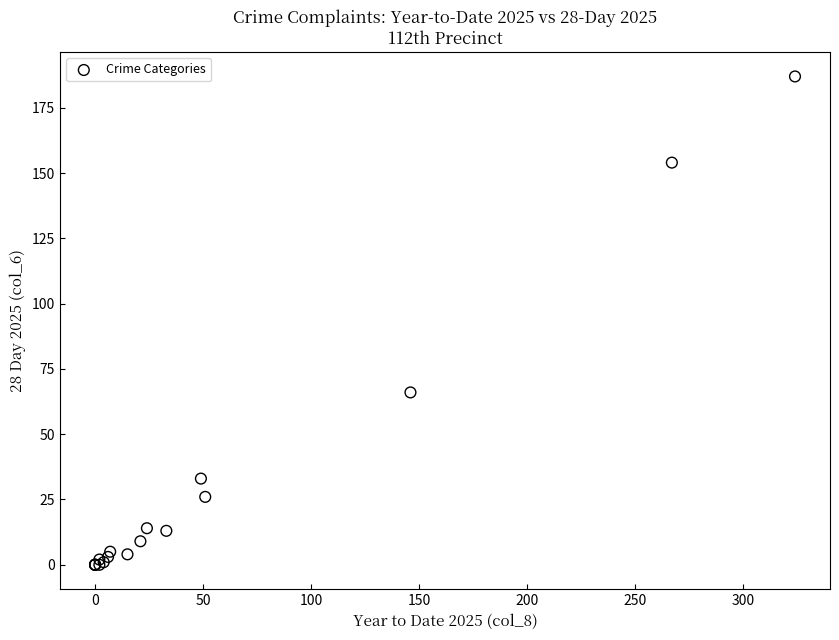

What Y value in the scatter plot is closest to 93?

66